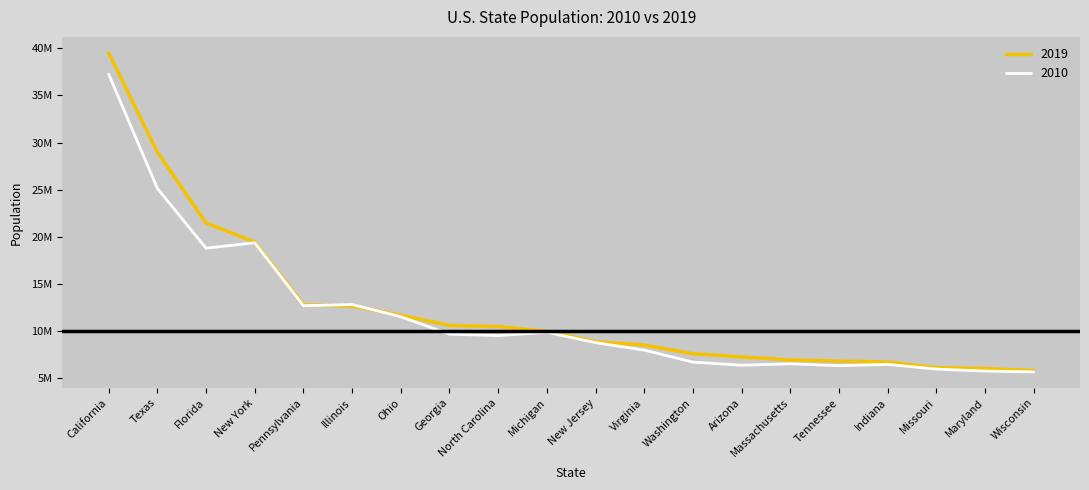

What position from the right is Illinois?

15